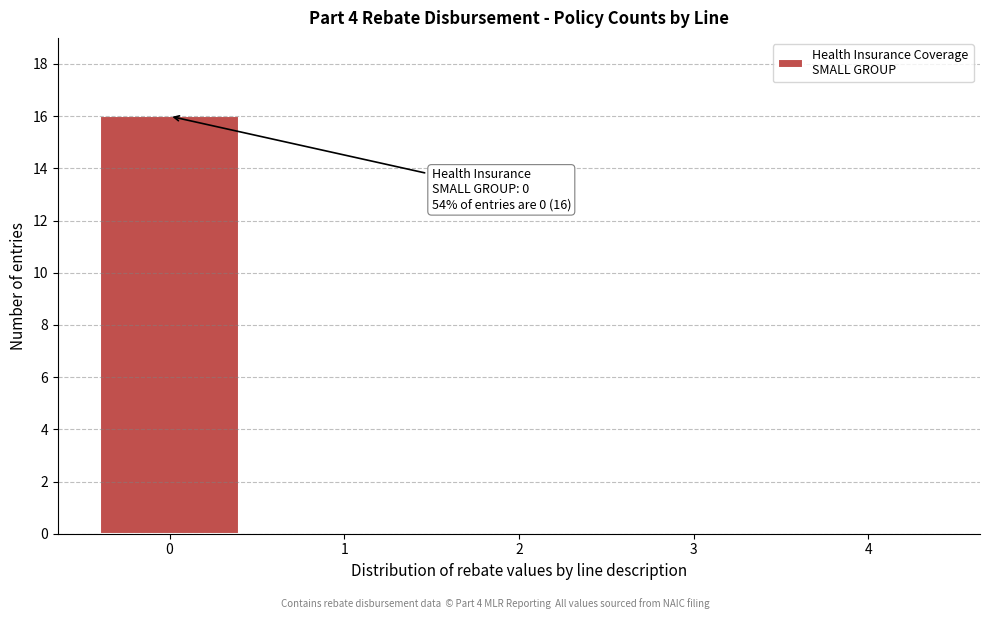

Over which range of the x-axis is the bar tallest?

-0.5 to 0.5